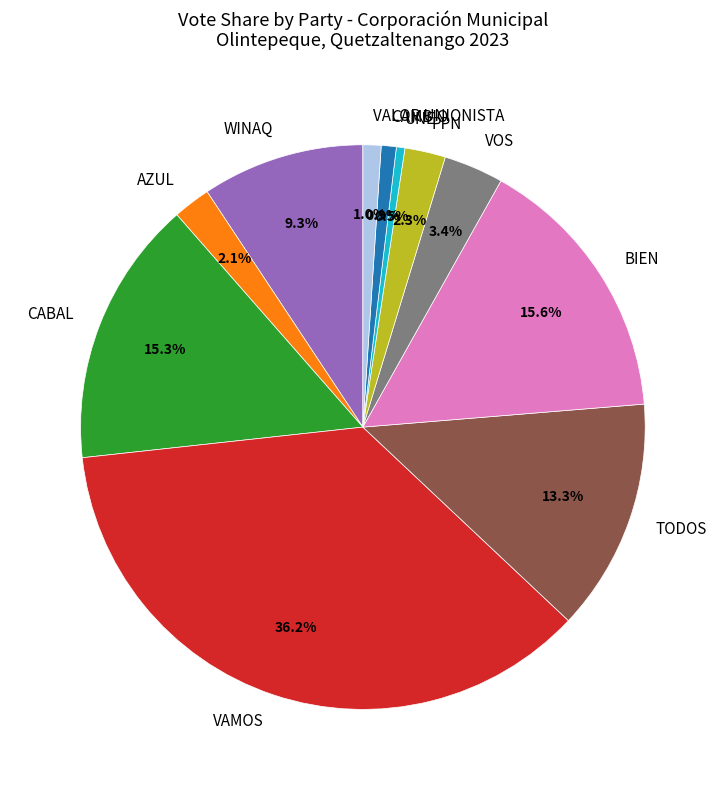

To the nearest percent, what is the difference between the UNE and AZUL slice percentages?

2%